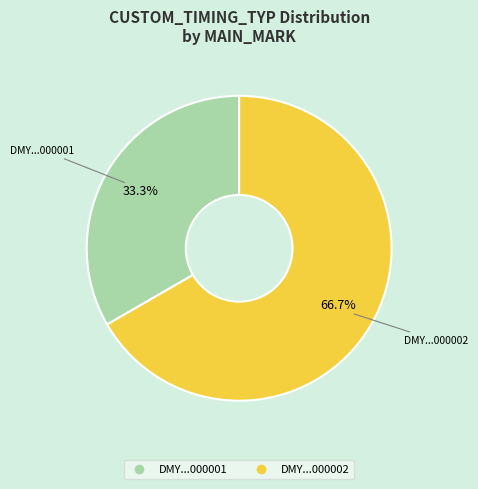

Does any single category account for the majority?

Yes